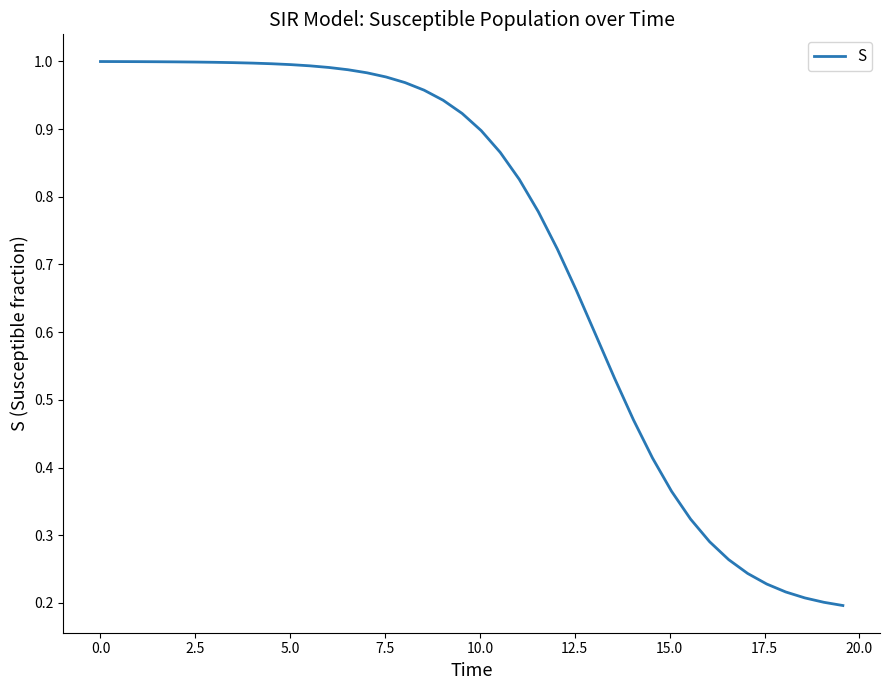

How many lines are shown in the chart?

1